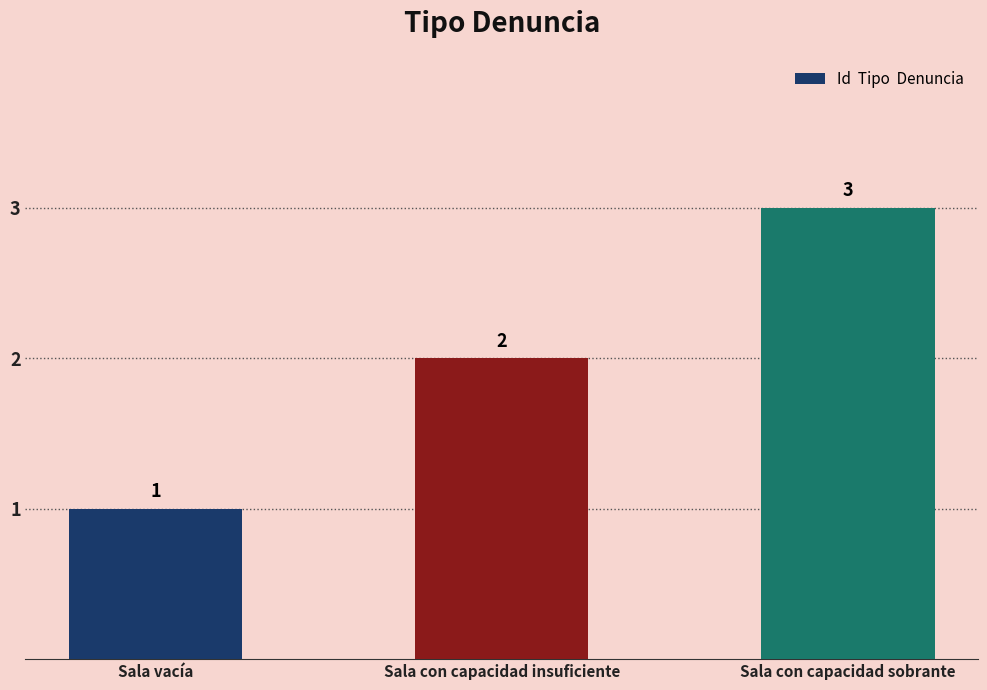

The value at Sala con capacidad sobrante is 4. True or false?

False